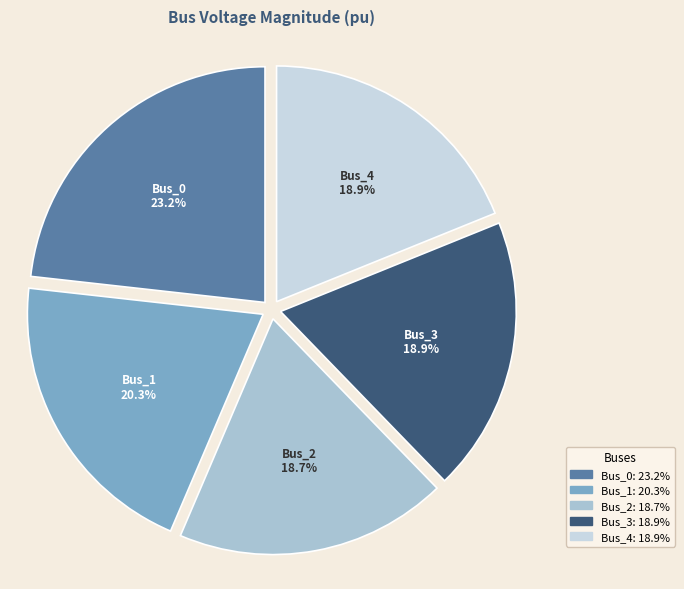

Which slice is the largest?

Bus_0